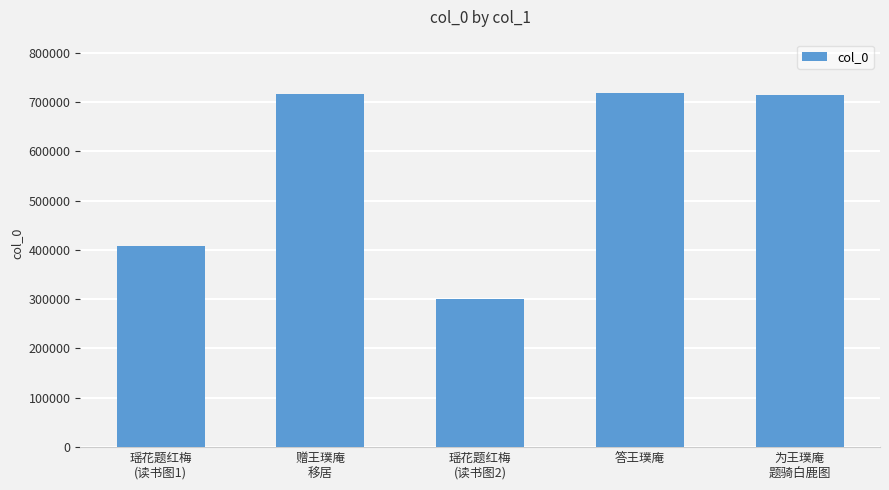

What is the average value?

571565